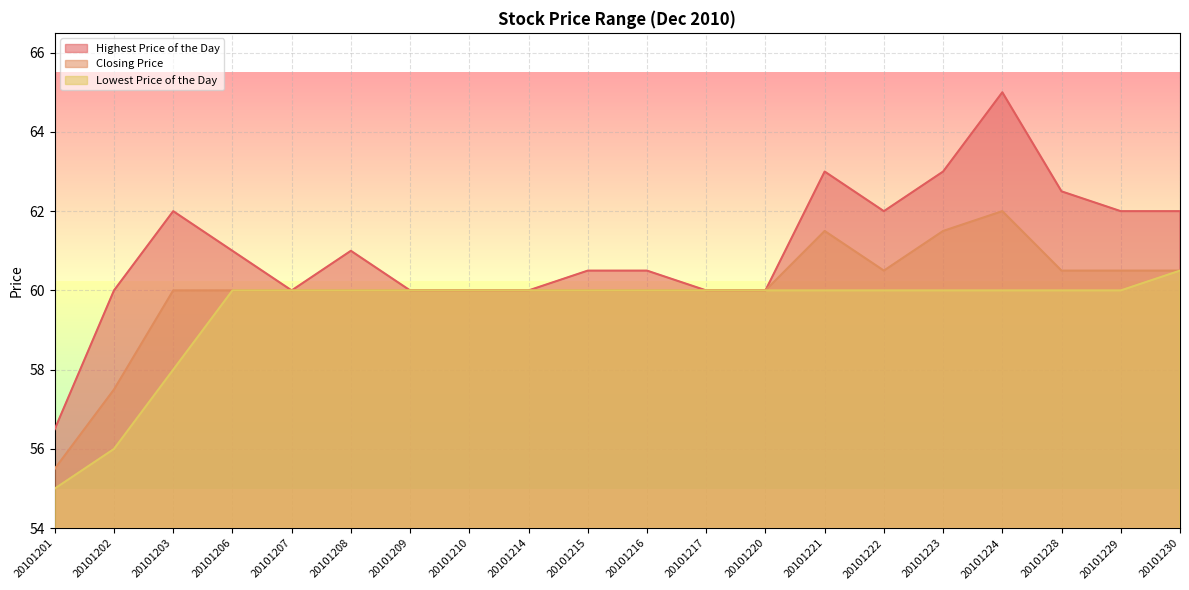

At which label does Closing Price reach its minimum?

20101201